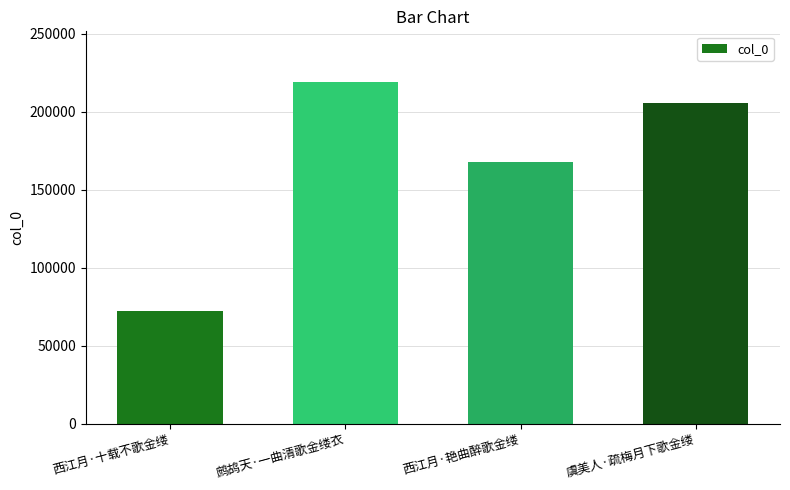

Reading left to right, what are all the values shown in this chart?

西江月·十载不歌金缕=72076	鹧鸪天·一曲清歌金缕衣=218626	西江月·艳曲醉歌金缕=167878	虞美人·疏梅月下歌金缕=205651